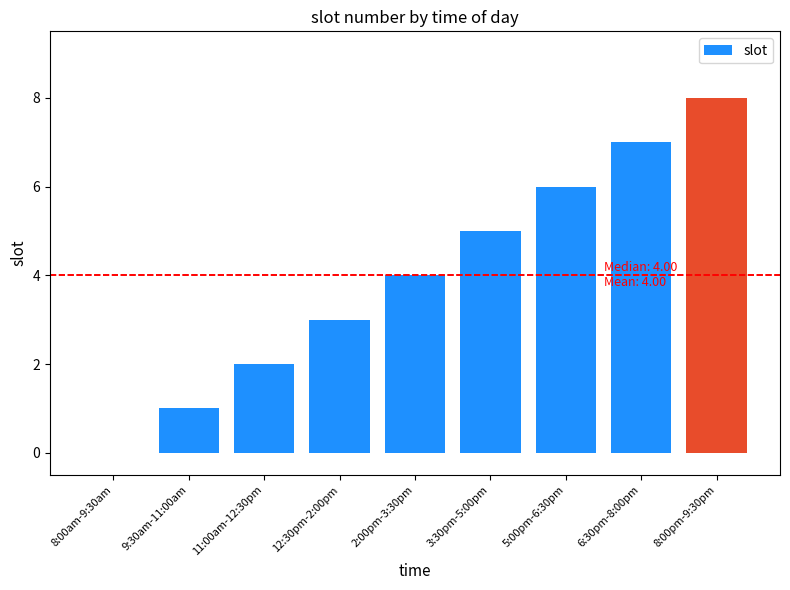

What is the sum of all values?

36